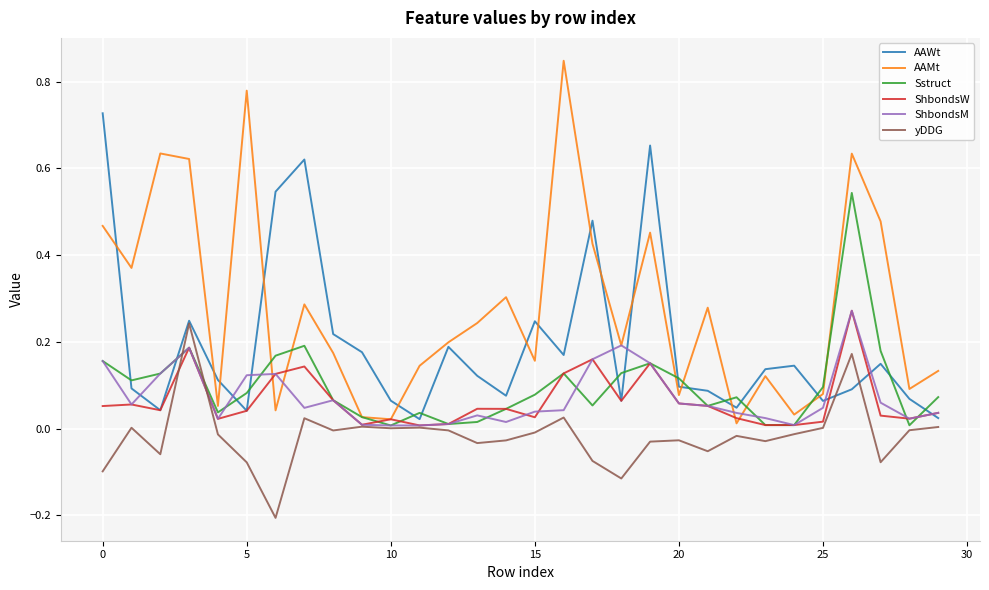

Which series has the widest spread of values?

AAMt